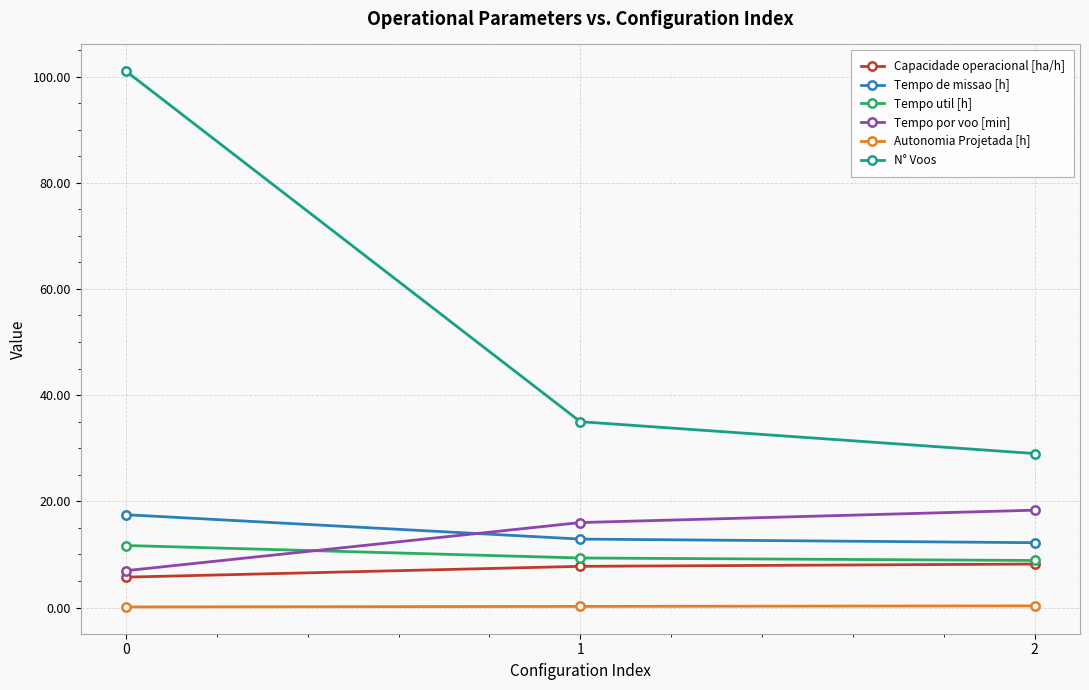

The value of Capacidade operacional [ha/h] at 1 is 12.8. True or false?

False